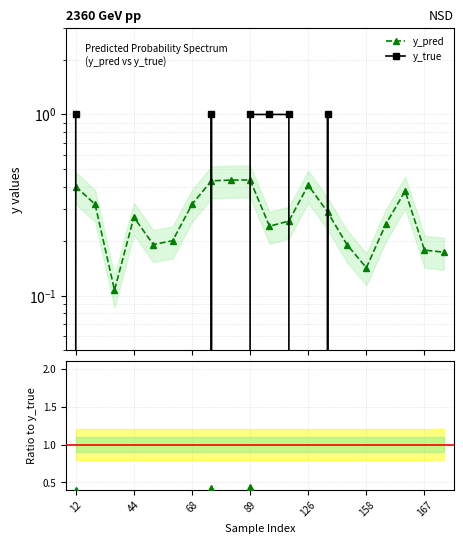

Between which two adjacent categories do y_true and y_pred first intersect?

12 and 44